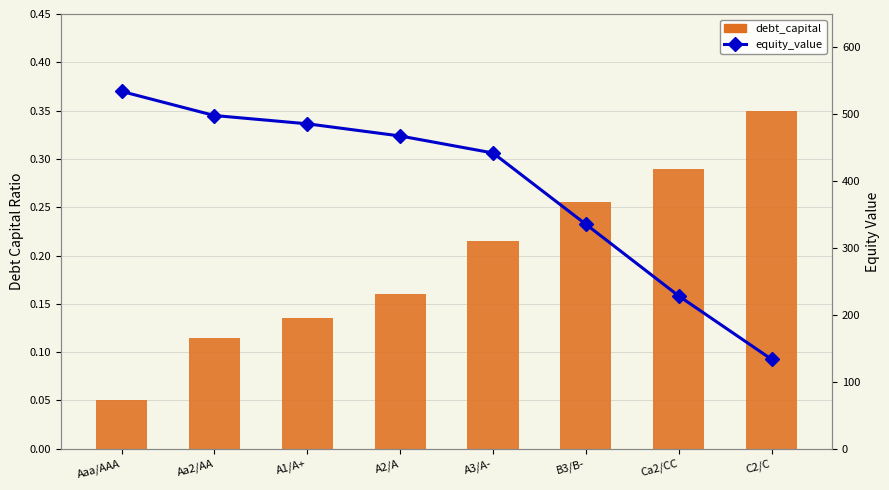

Rank the series by their average value, from lowest to highest.

debt_capital, equity_value